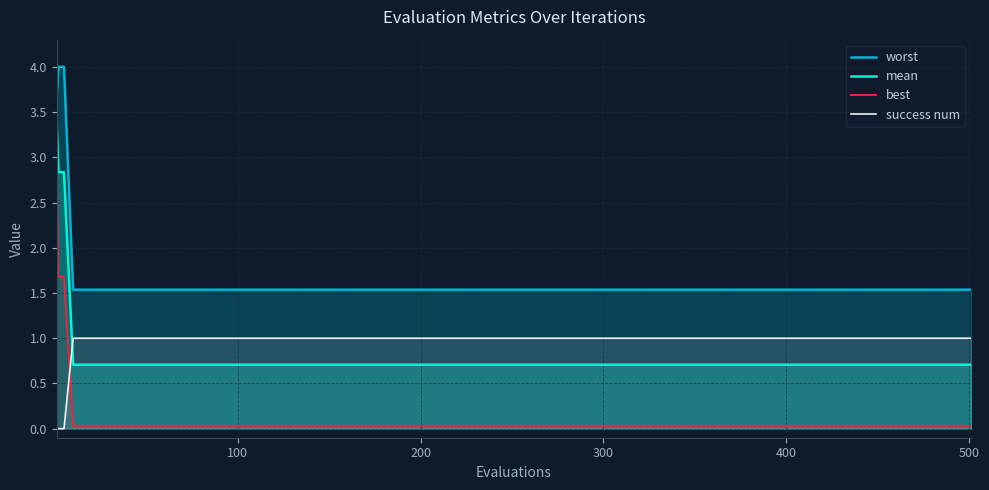

Which series has the largest range (max minus min)?

best